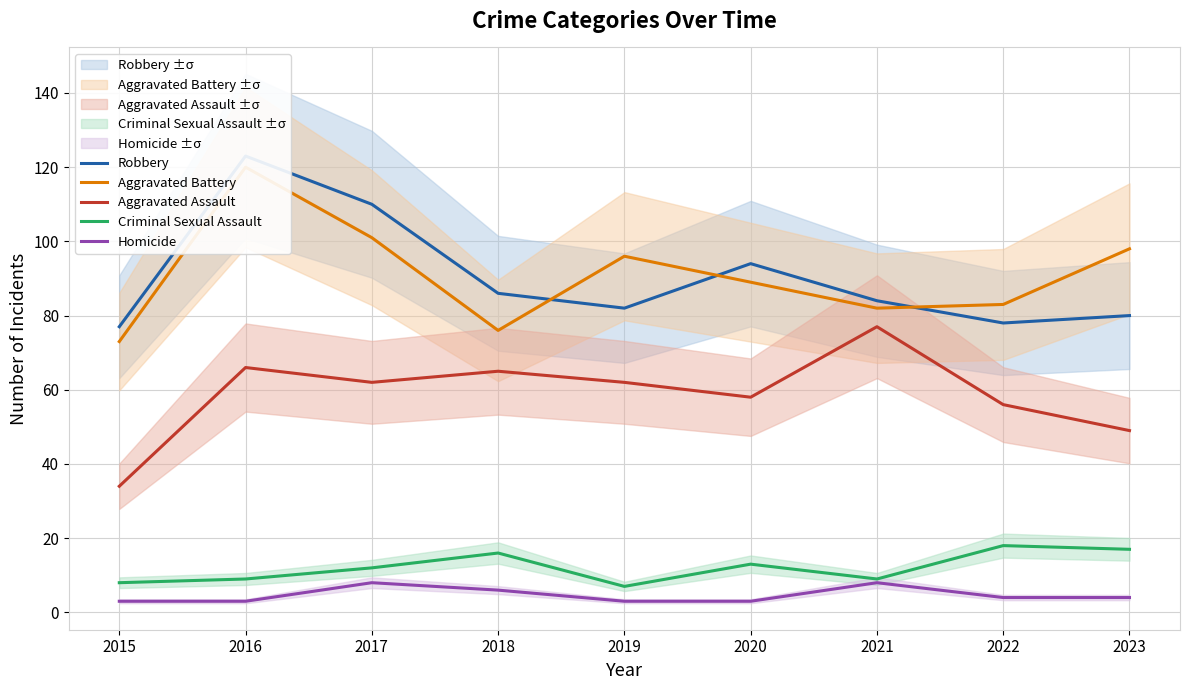

At how many categories does at least one series exceed 19?

9